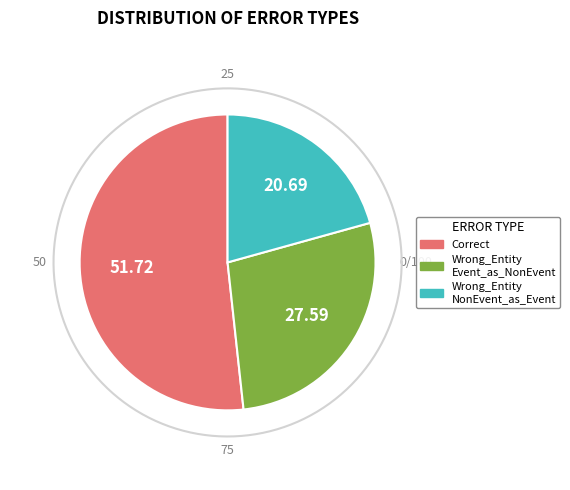

Is it true that Wrong_Entity_NonEvent_as_Event is 15% of the pie?

False